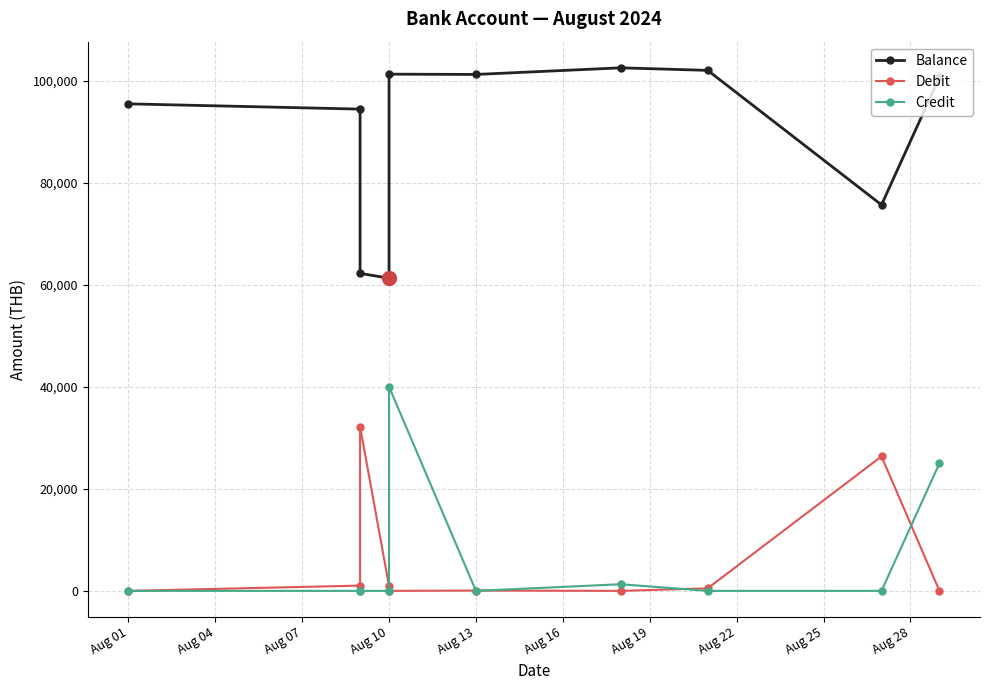

What is the difference between the maximum and minimum values in the Credit series?

40000.0